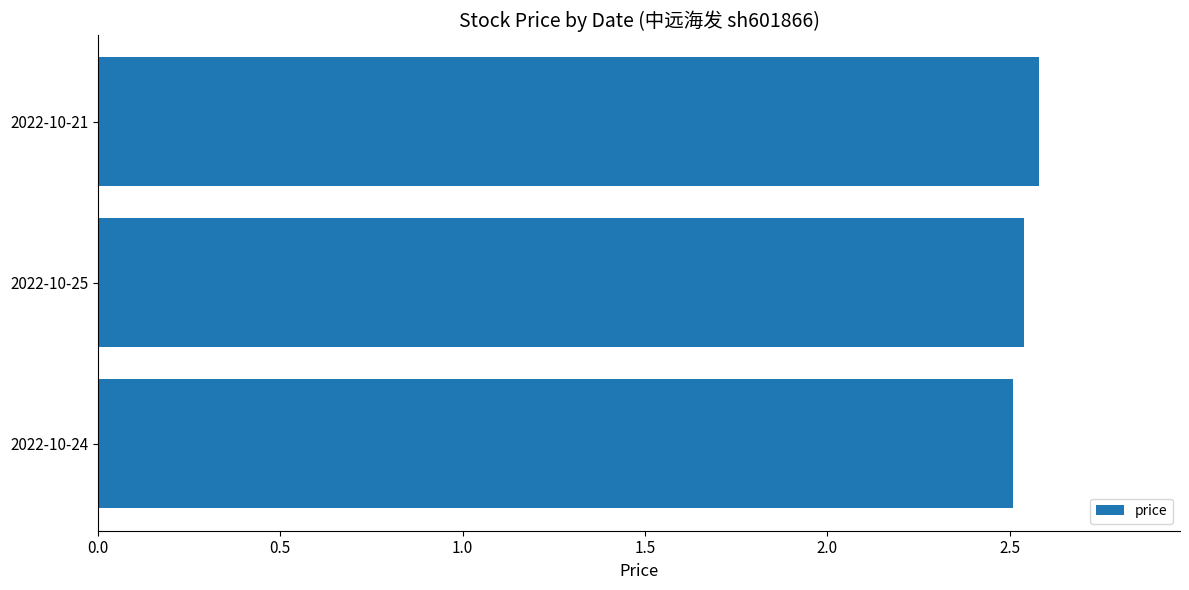

How many bars are there in total?

3